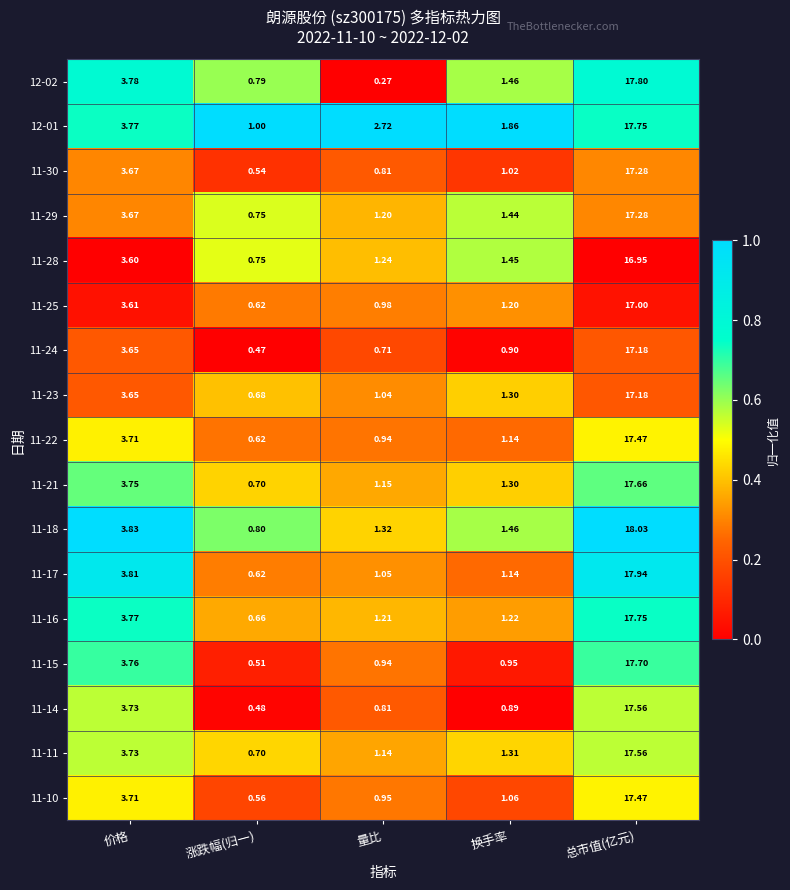

What is the maximum value shown in the chart?

18.0